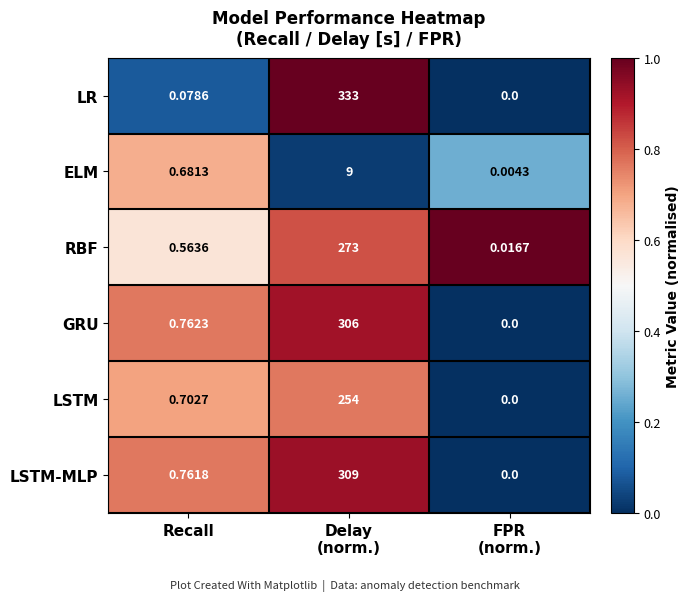

List the series in order of their peak value, lowest first.

ELM, LSTM, RBF, GRU, LSTM-MLP, LR